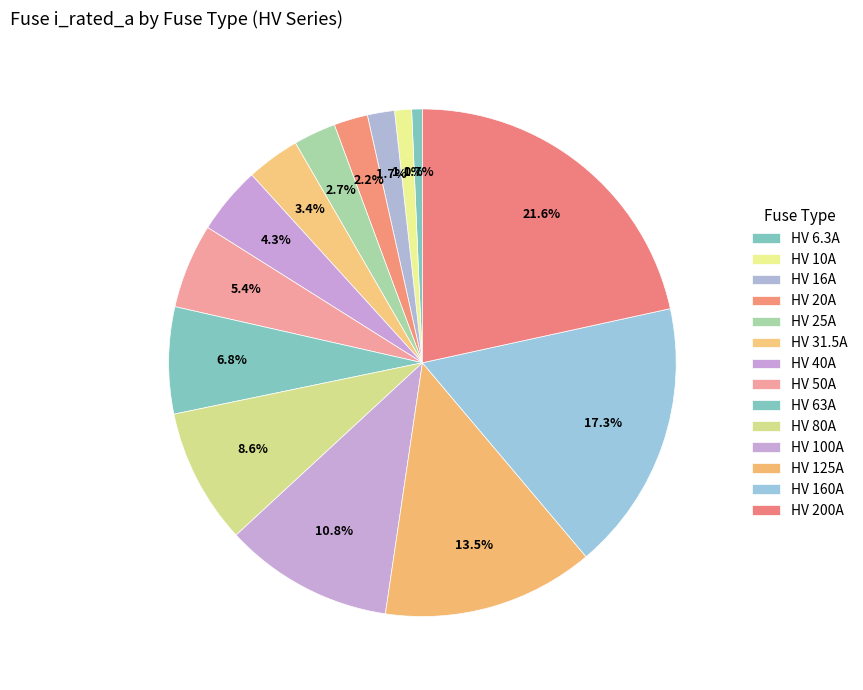

Do HV 40A and HV 10A together represent more than half of the pie?

No